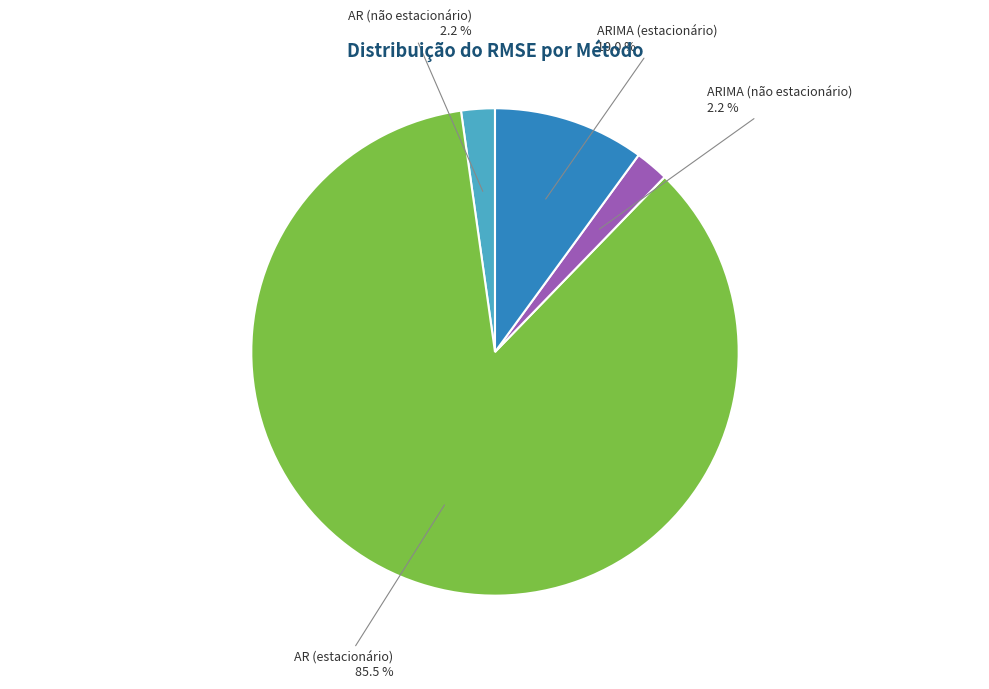

Is there a majority slice in this chart?

Yes